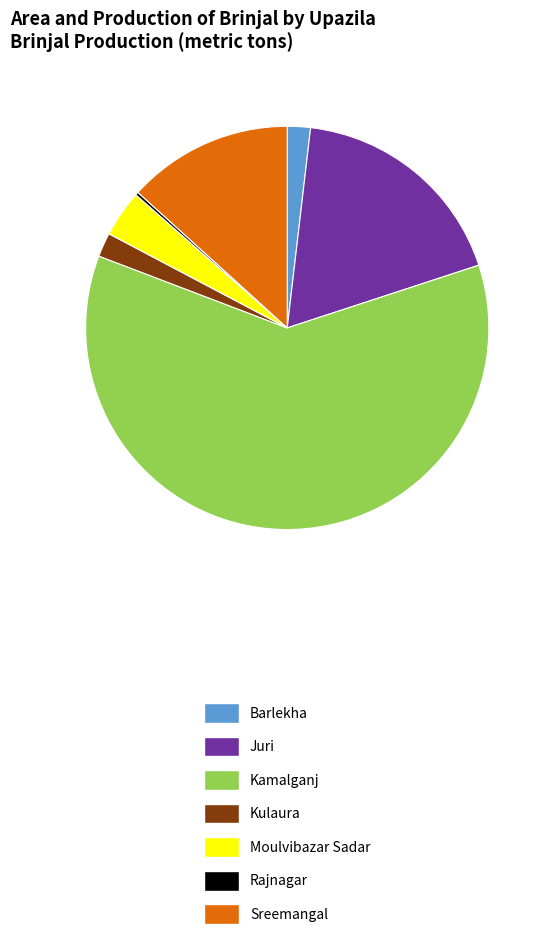

The Moulvibazar Sadar slice represents 4% of the pie. True or false?

True